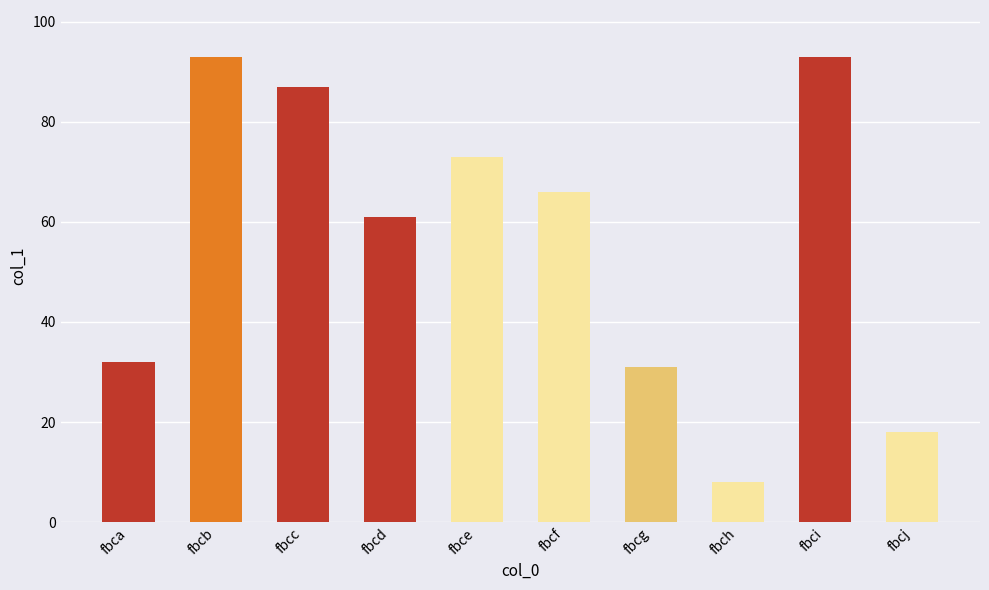

How many bars are there in total?

10